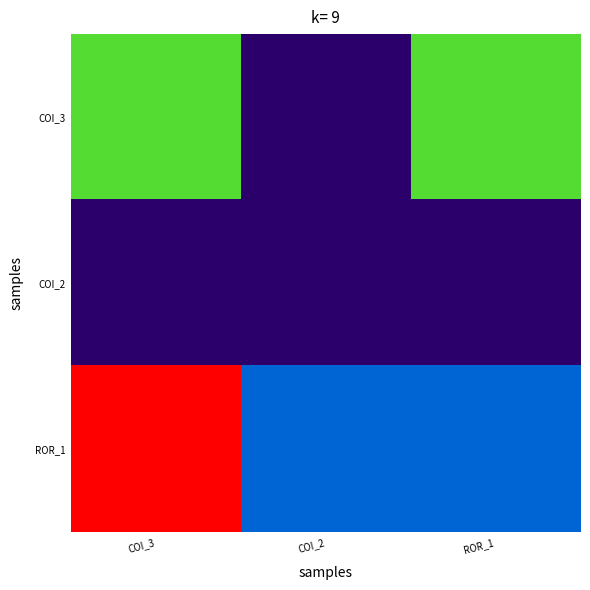

At which category does the chart reach its minimum across all series?

COI_2